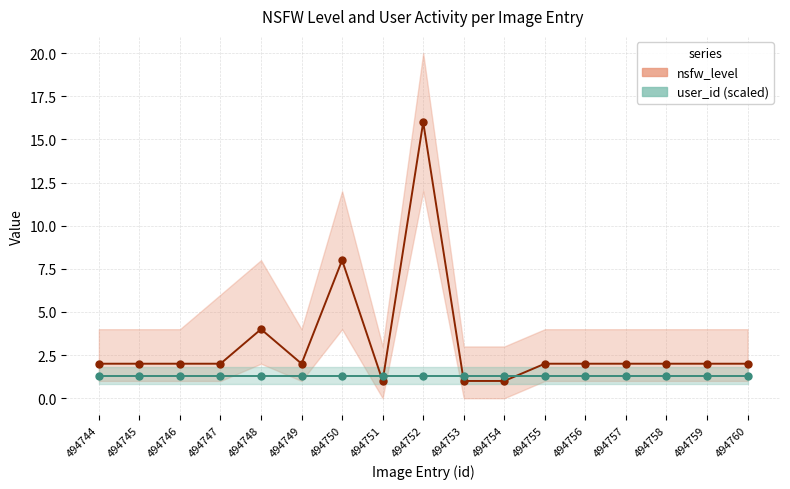

True or false: user_id (scaled) has a value of 1.3 at 494759.

True